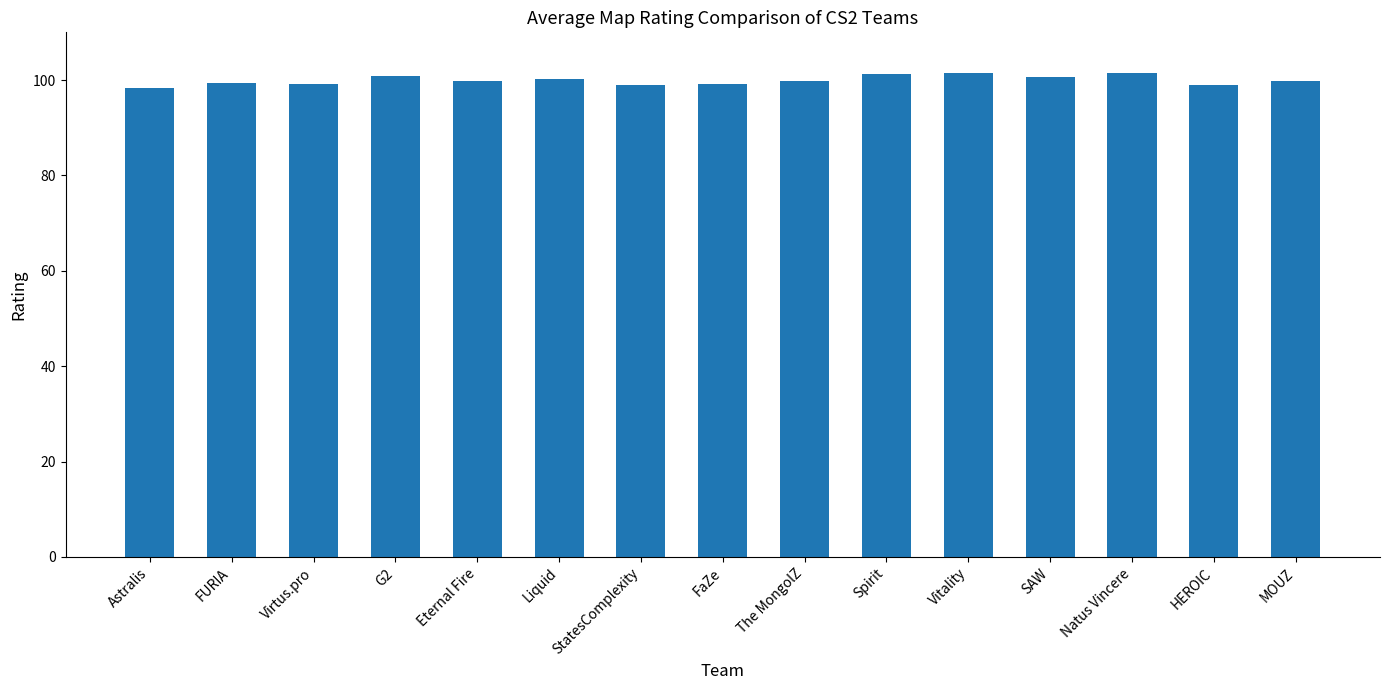

What is the change in value from FURIA to Virtus.pro?

-0.3